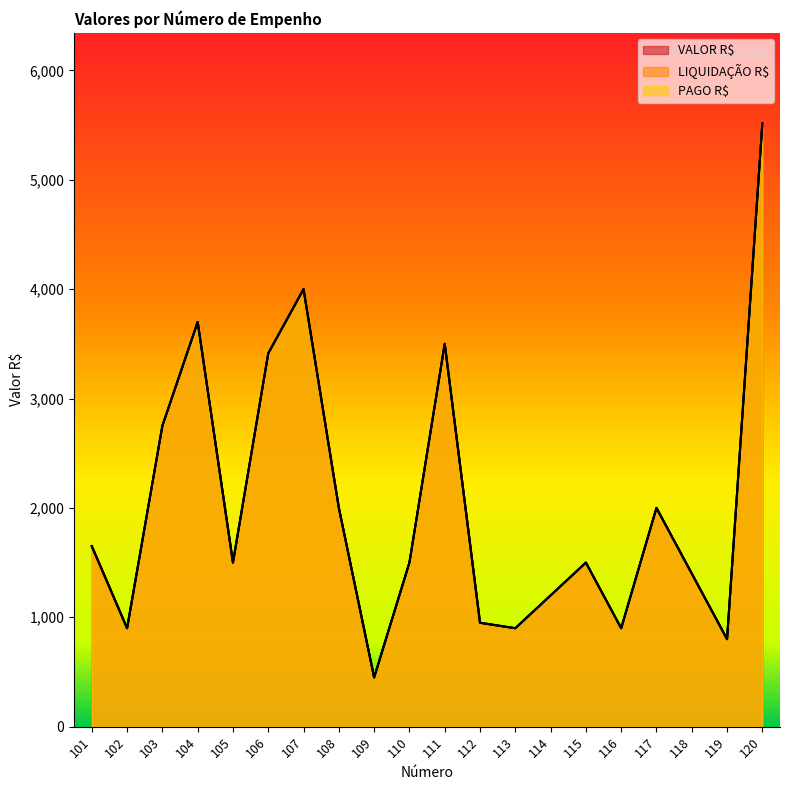

What is the difference between the second highest and minimum values in the PAGO R$ series?

3550.0